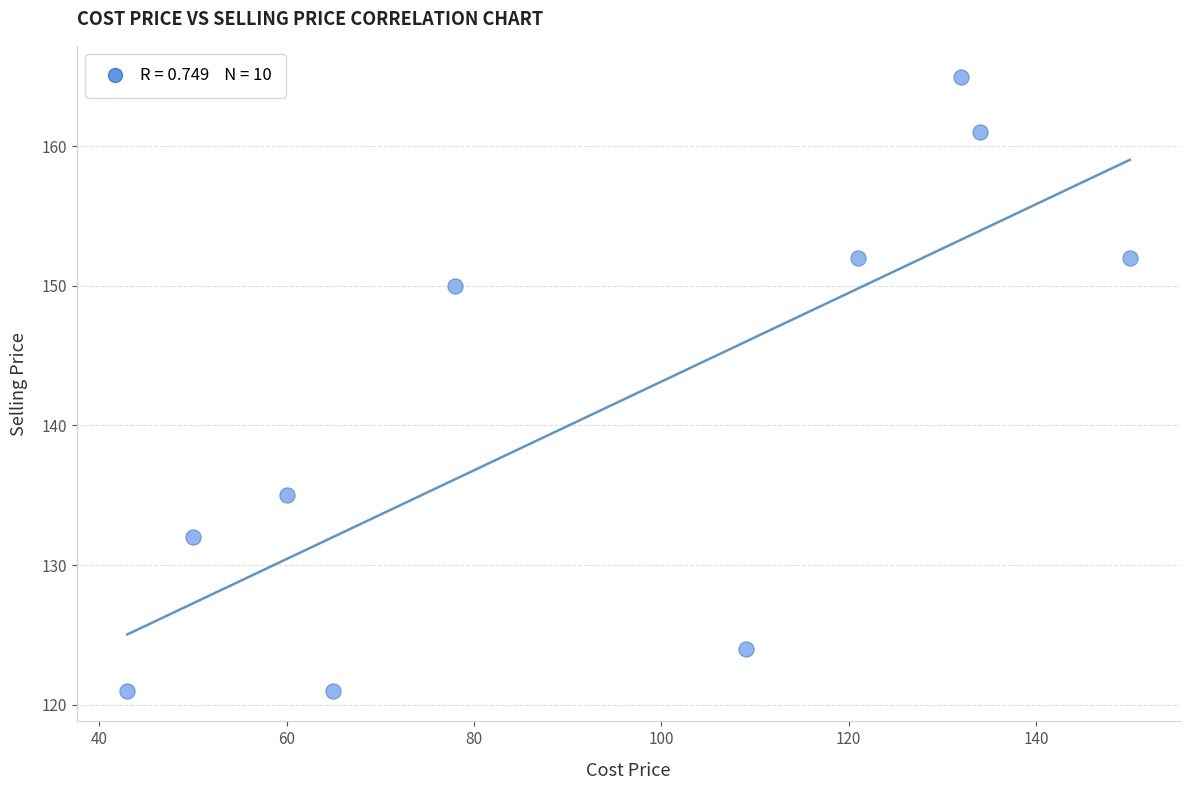

What Y value in the scatter plot is closest to 143?

150